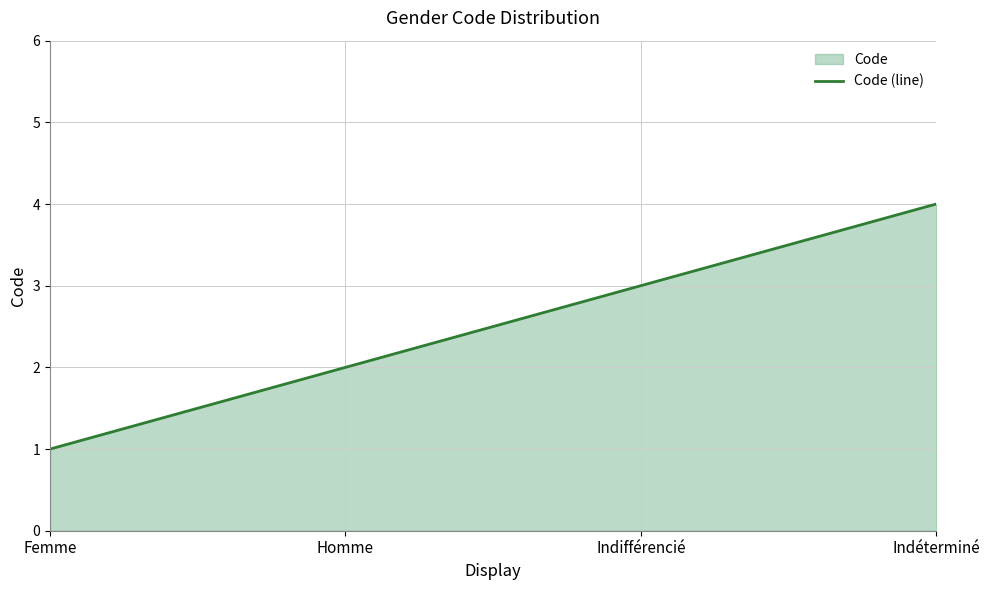

The chart shows a value of 1 at Indéterminé. True or false?

False